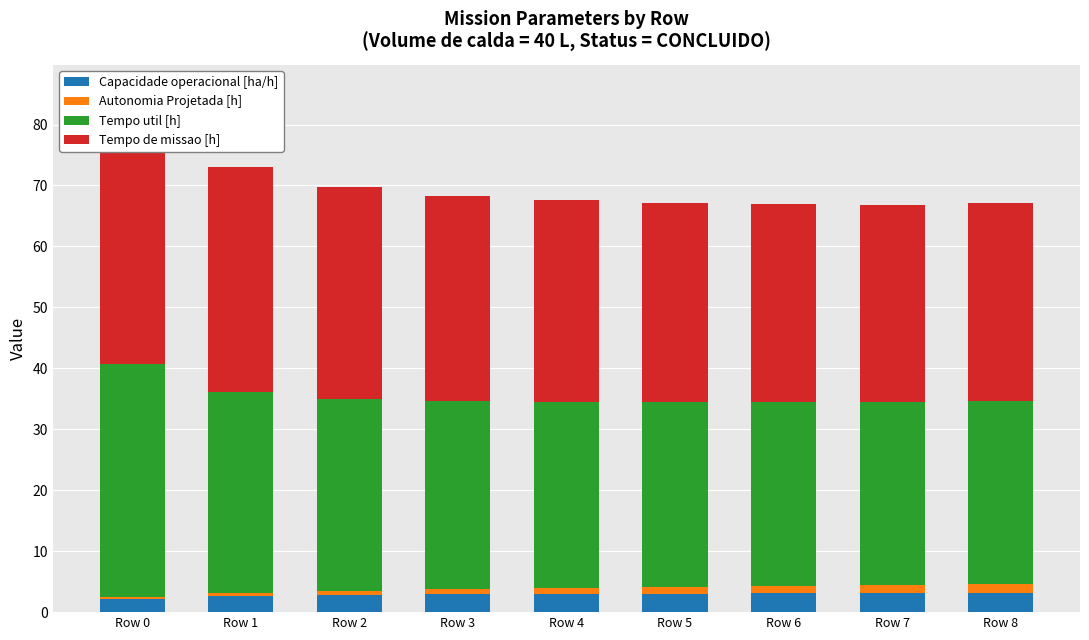

At how many categories does at least one series exceed 10?

9